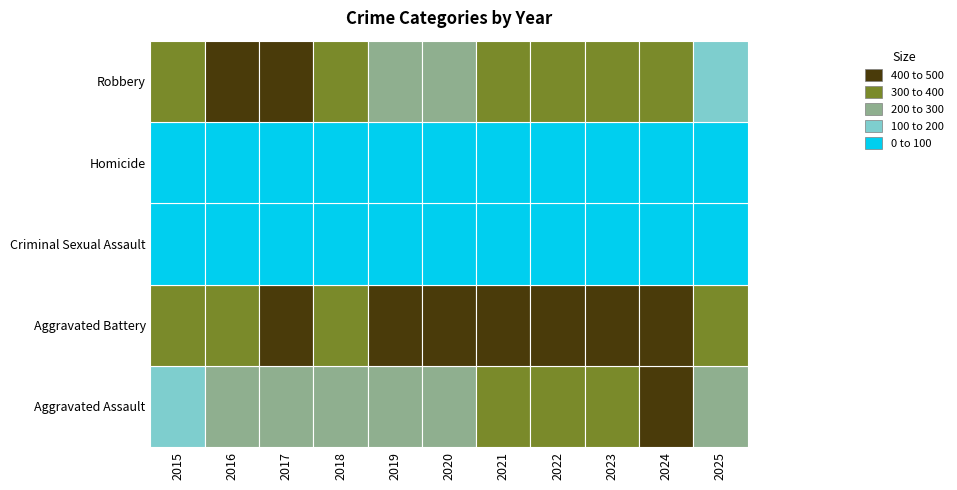

Where is Aggravated Battery nearest to the value 397?

2017